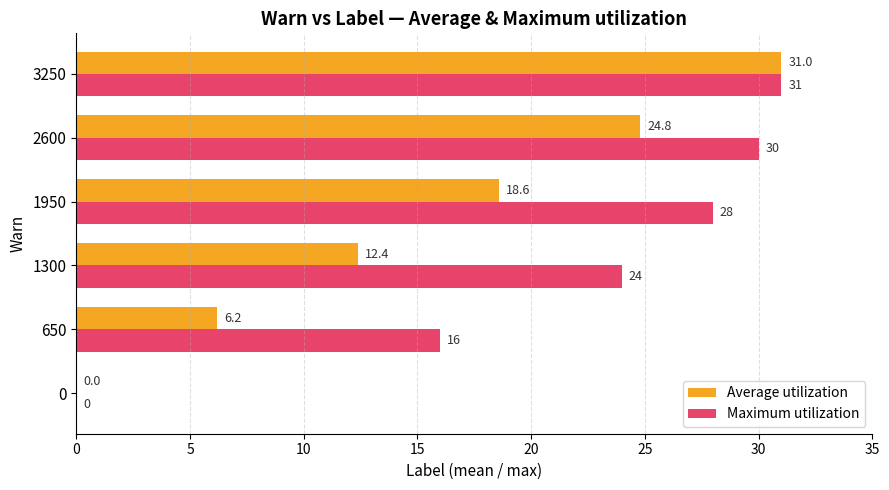

How many positive values does the Average utilization series have?

5